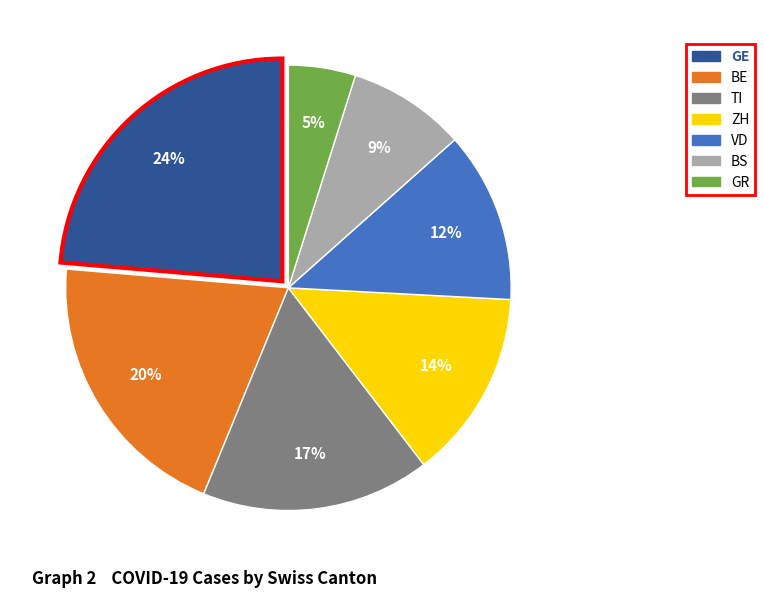

The VD slice represents 12% of the pie. True or false?

True